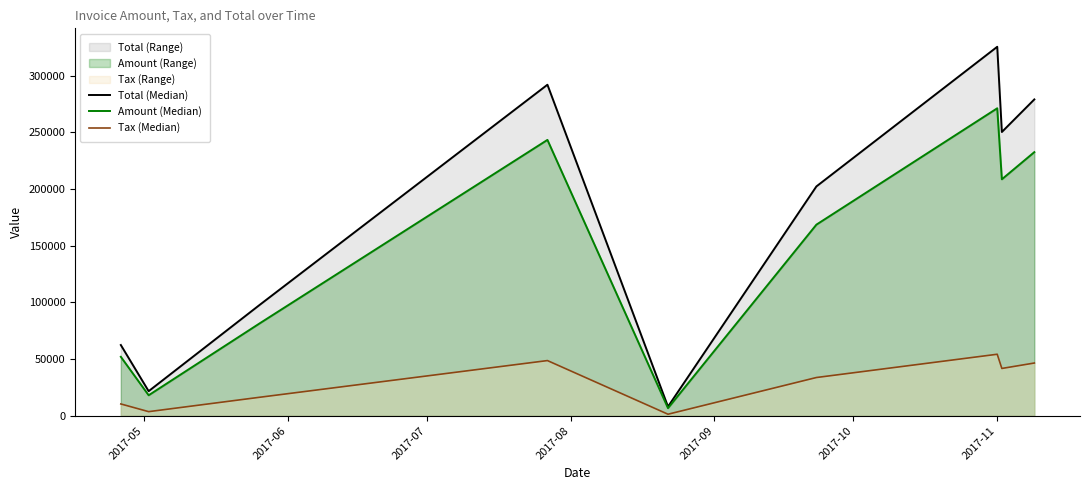

What is the average value of the Tax (Median) series?

28510.2